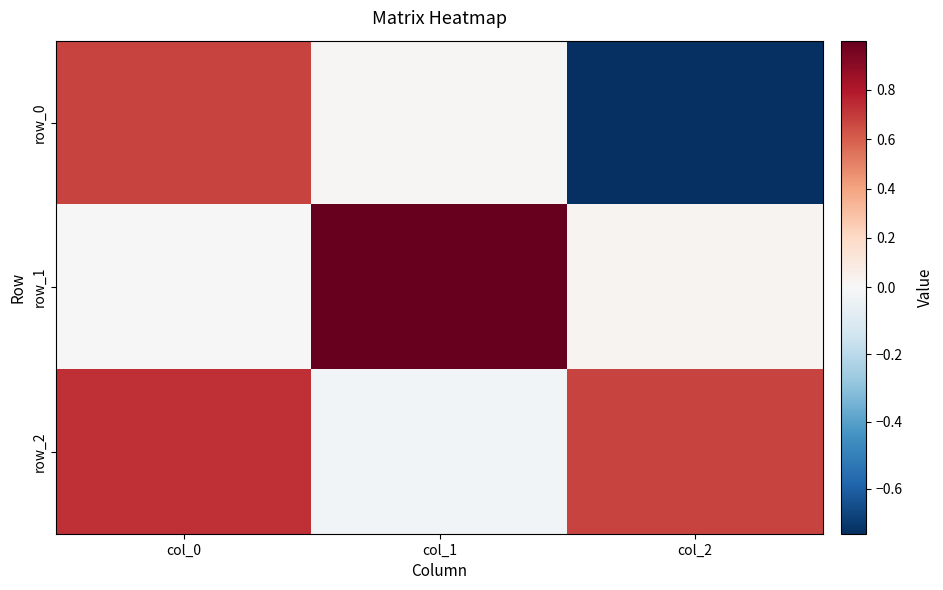

What is the smallest value displayed?

-0.7